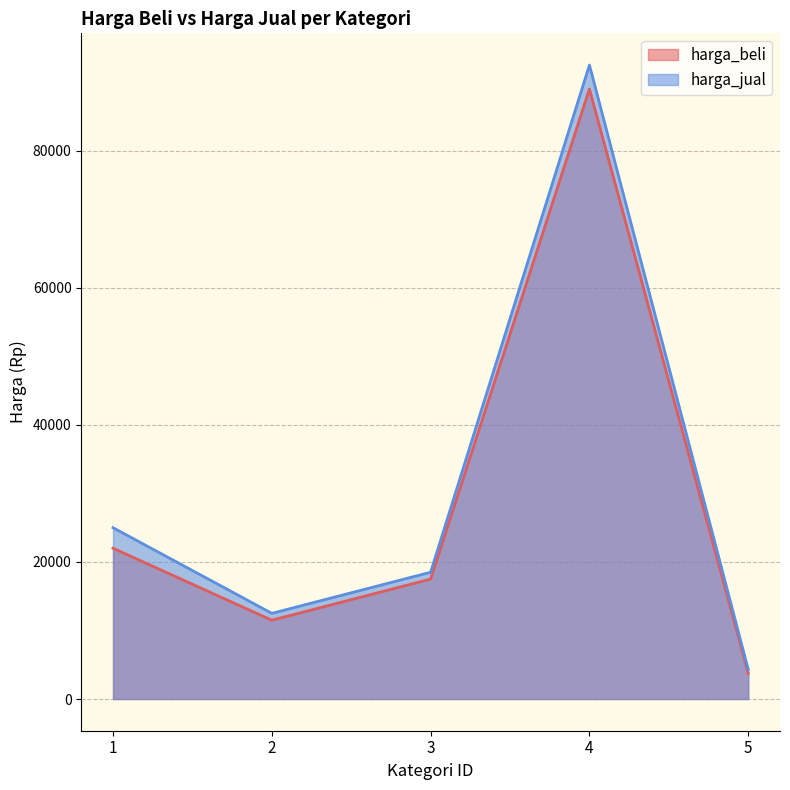

True or false: harga_jual and harga_beli intersect in this chart.

False